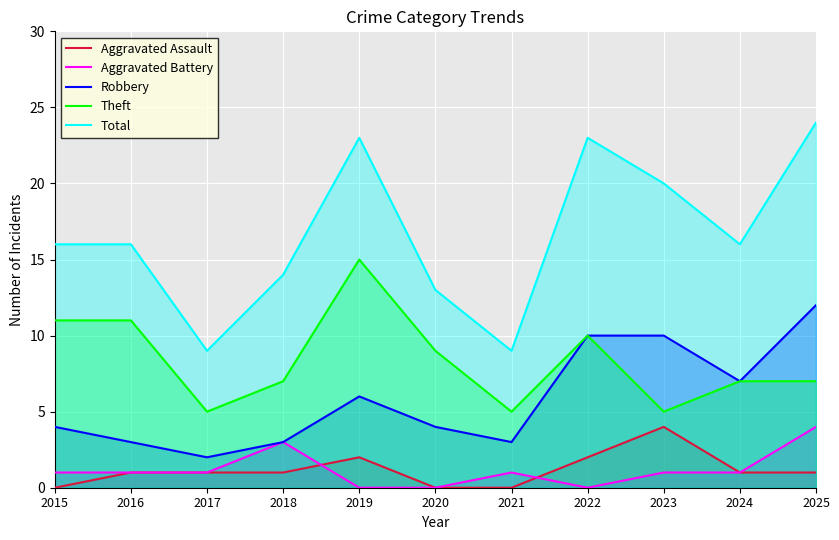

True or false: Aggravated Assault and Theft cross at least once.

False